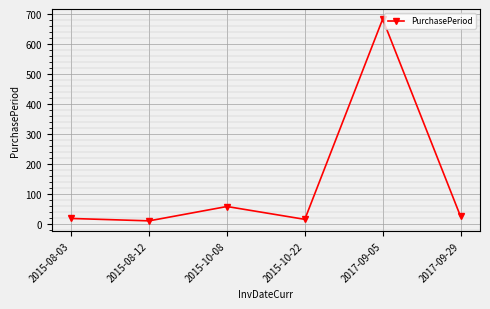

What is the maximum value shown in the chart?

684